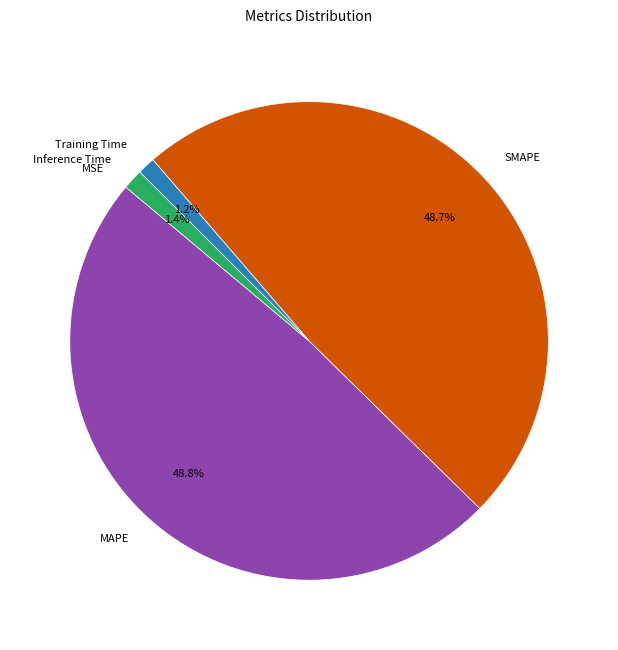

What percentage is the MAPE slice, to the nearest percent?

49%